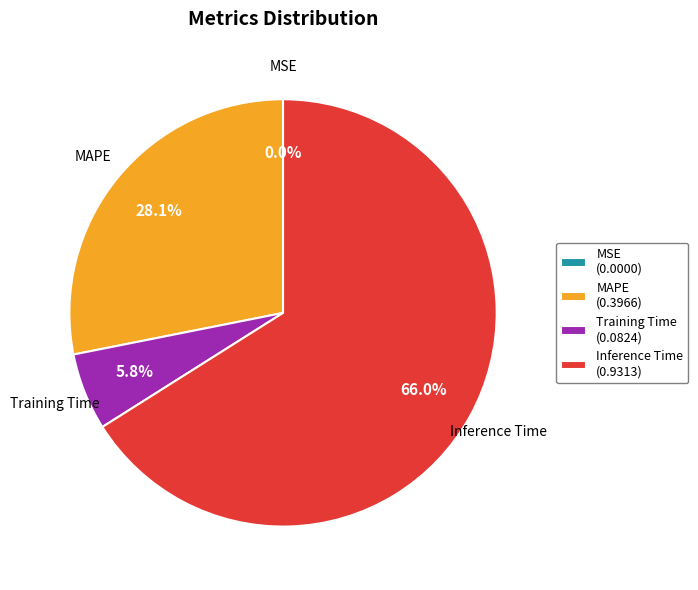

Does Training Time account for over 50% of the chart?

No